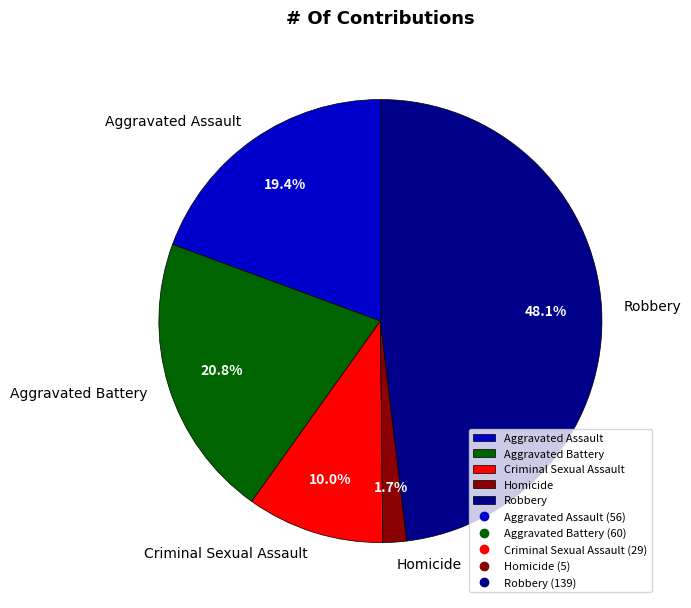

Is the sum of Aggravated Assault and Homicide greater than half?

No